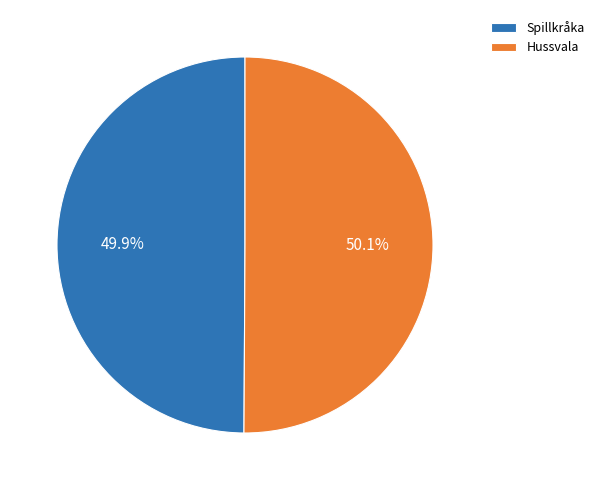

What percentage do Spillkråka and Hussvala together represent?

100.0%